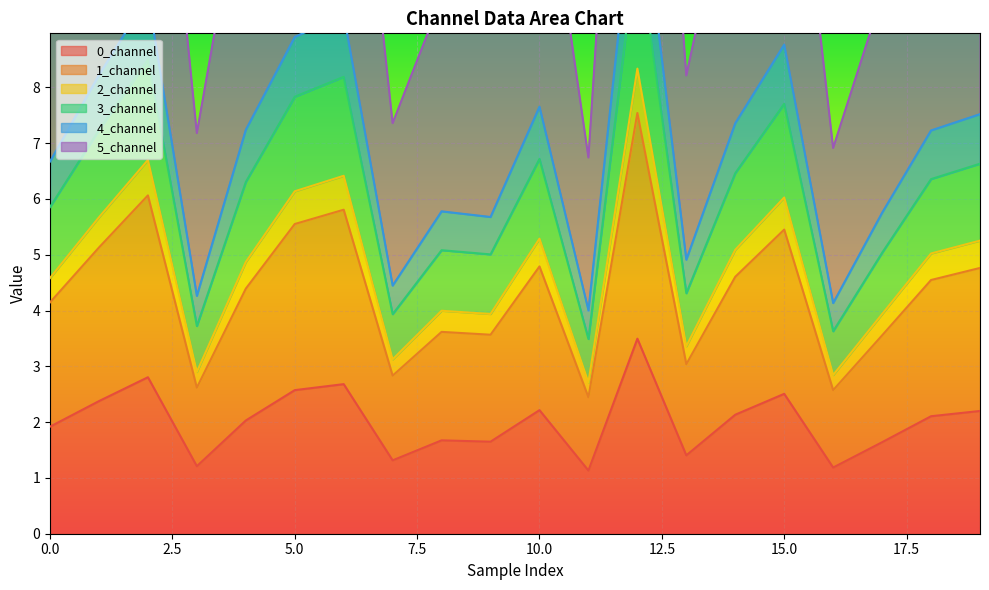

How many data points in 0_channel are above 2?

11